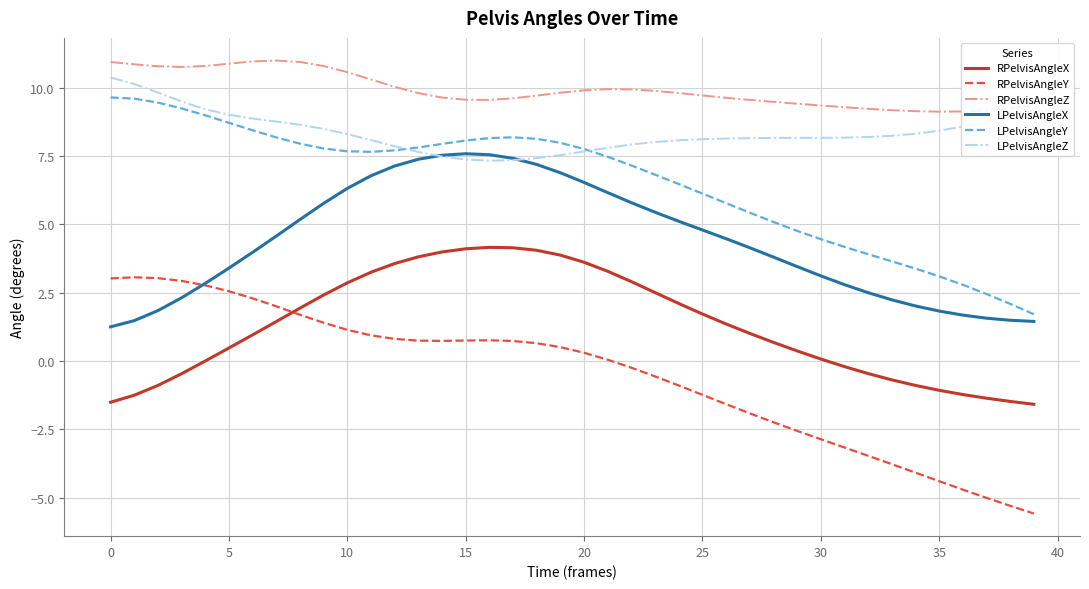

What is the highest value of the LPelvisAngleZ series?

10.4